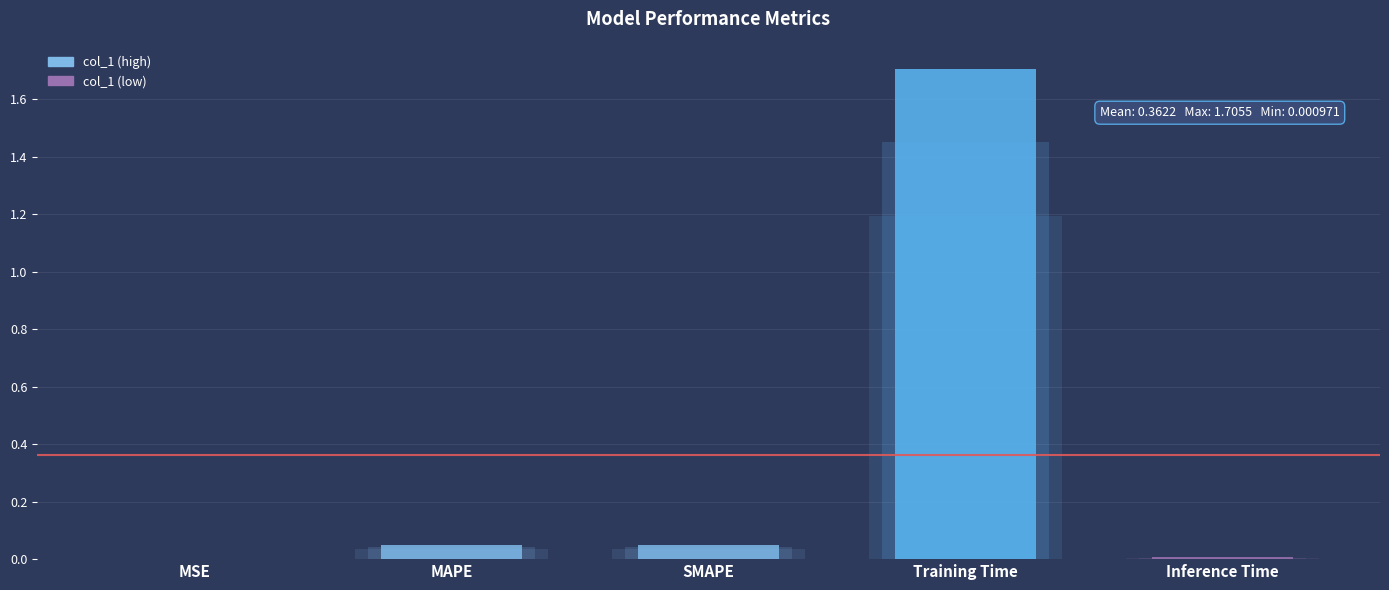

True or false: the data shows 0.0 at SMAPE.

True